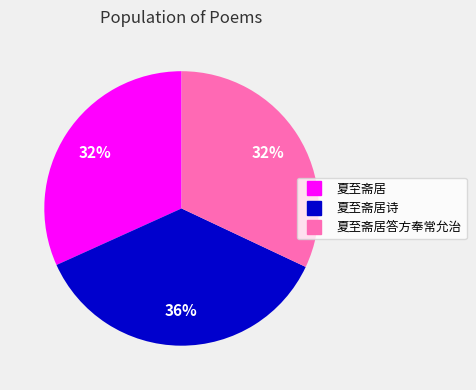

Is there any slice that represents more than half of the pie?

No